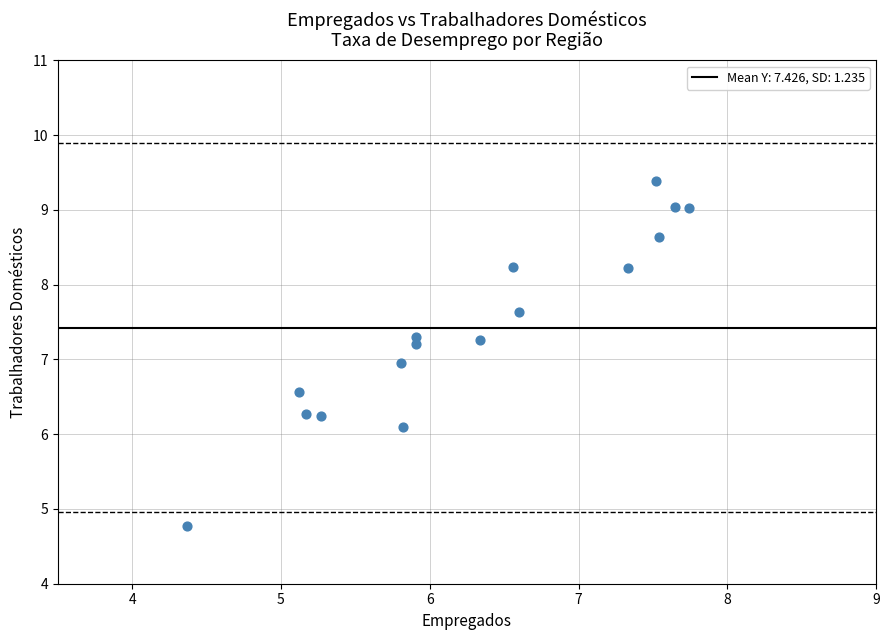

What is the range of X values (max minus min)?

3.4